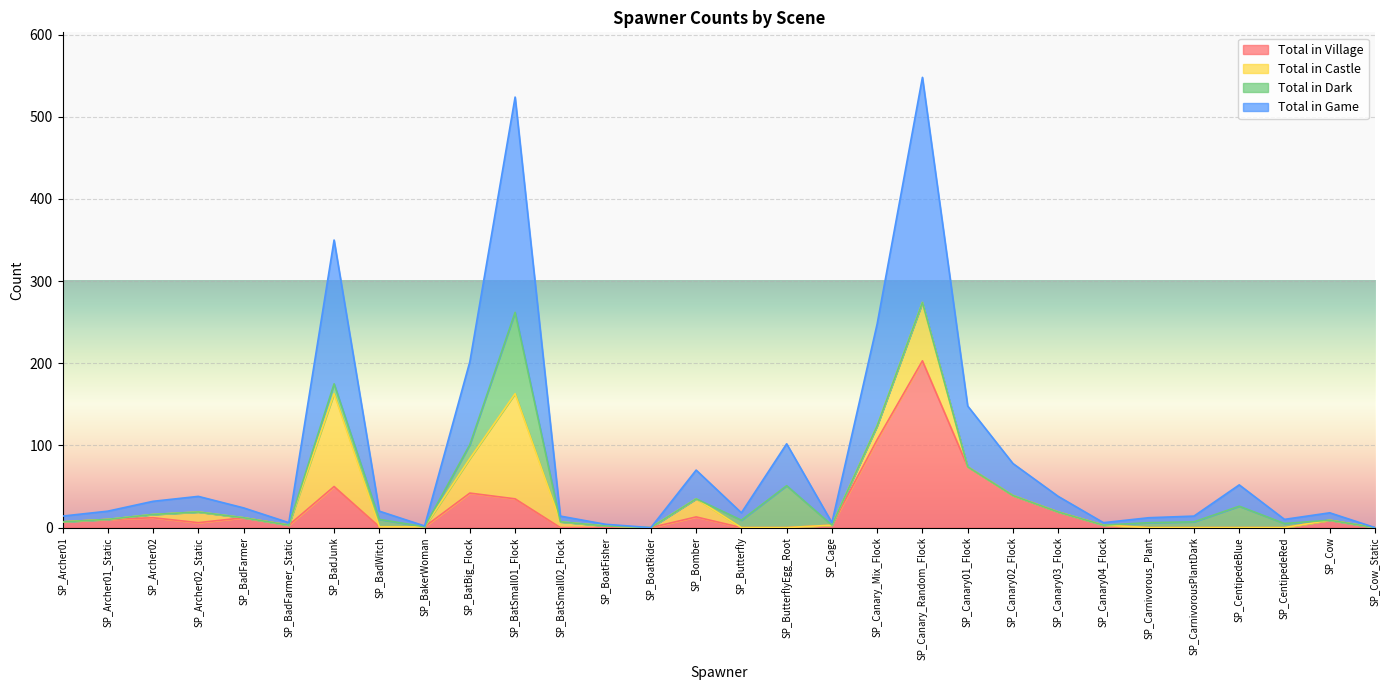

Which has a higher value, SP_Canary01_Flock or SP_BatSmall02_Flock?

SP_Canary01_Flock